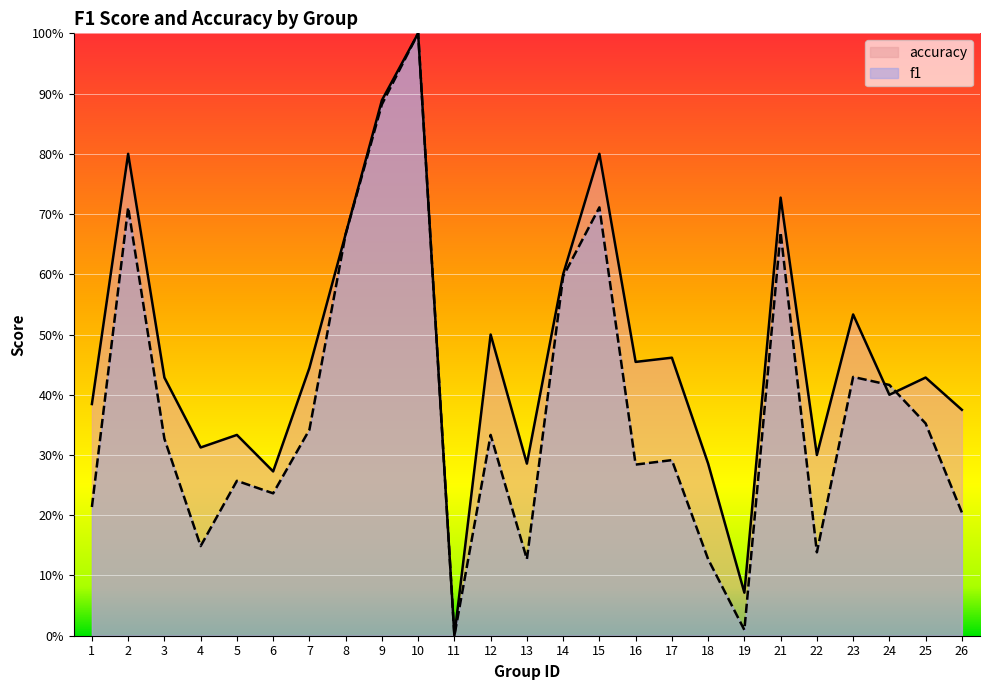

Where is the first local minimum for f1?

4